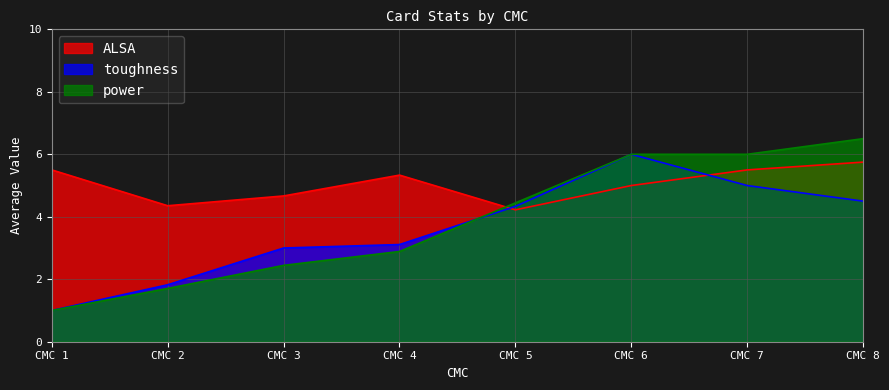

Rank the series by their maximum value, from lowest to highest.

ALSA, toughness, power